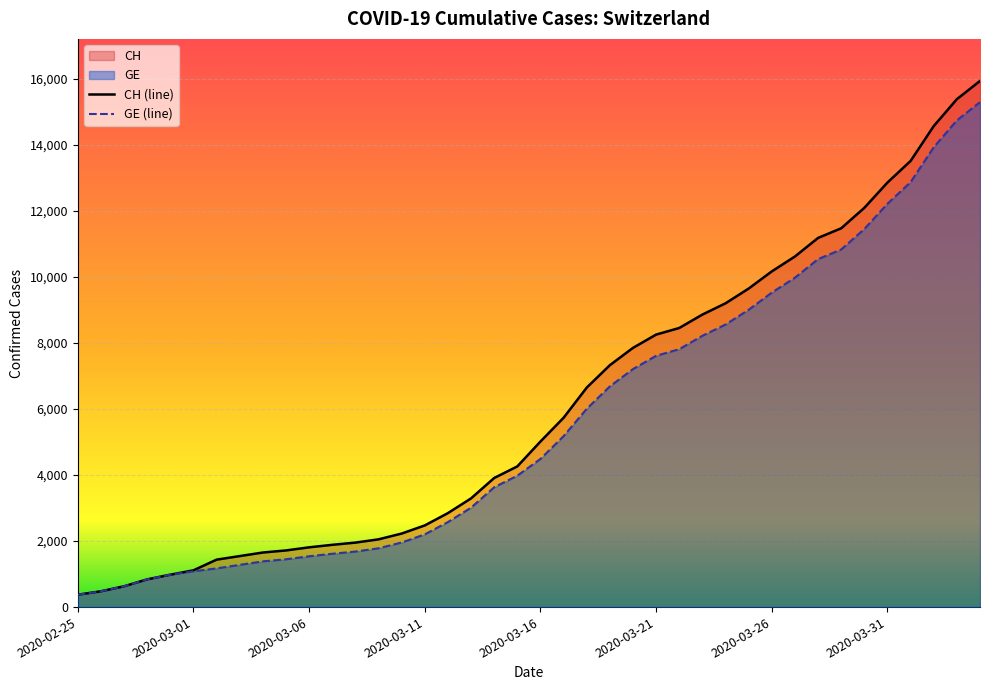

At 2020-03-21, list the series in order from largest to smallest.

CH (line), GE (line)